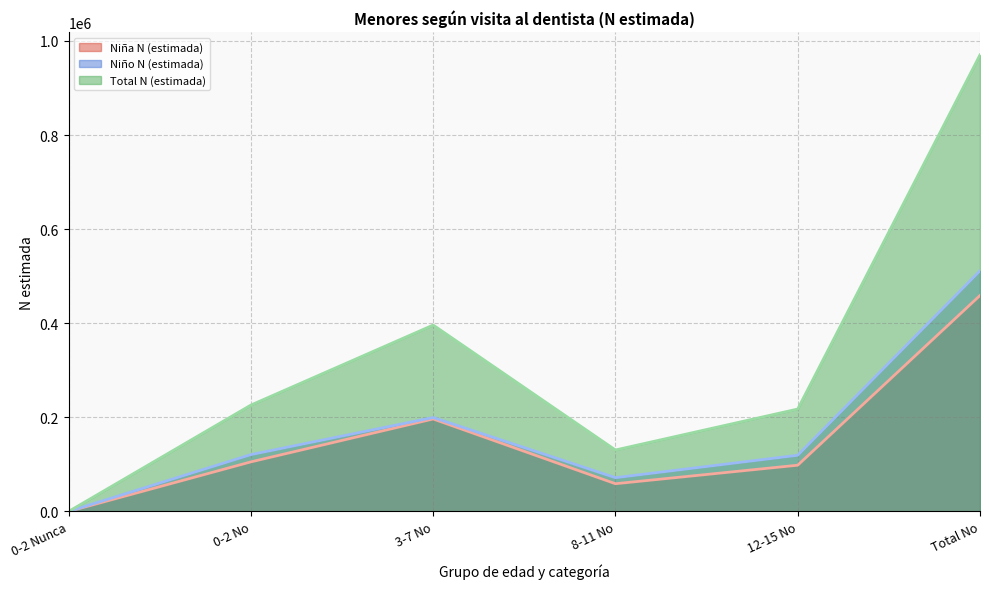

How many values in the Niño N (estimada) series exceed 120730?

2